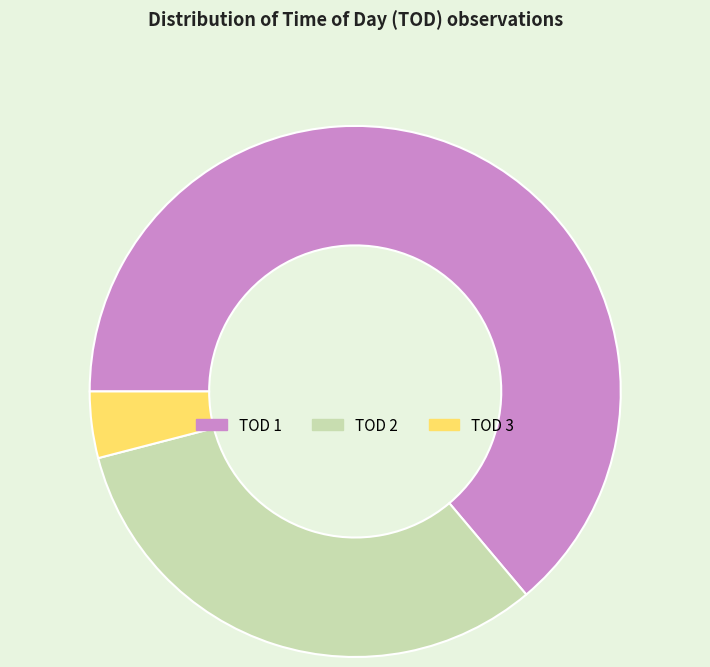

The TOD 1 slice represents 70% of the pie. True or false?

False